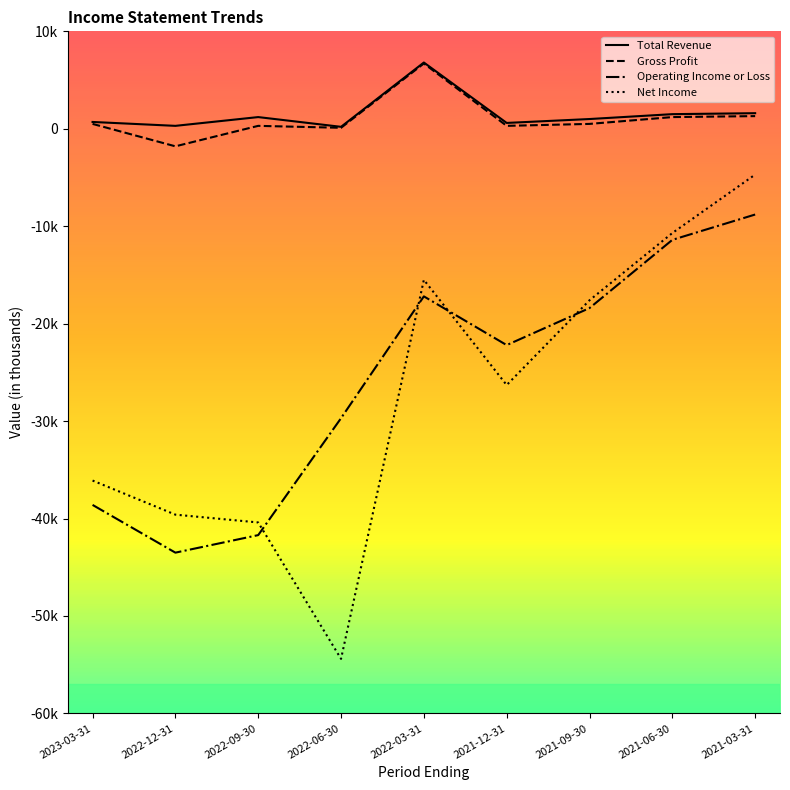

The value of Operating Income or Loss at 2021-03-31 is -4948. True or false?

False